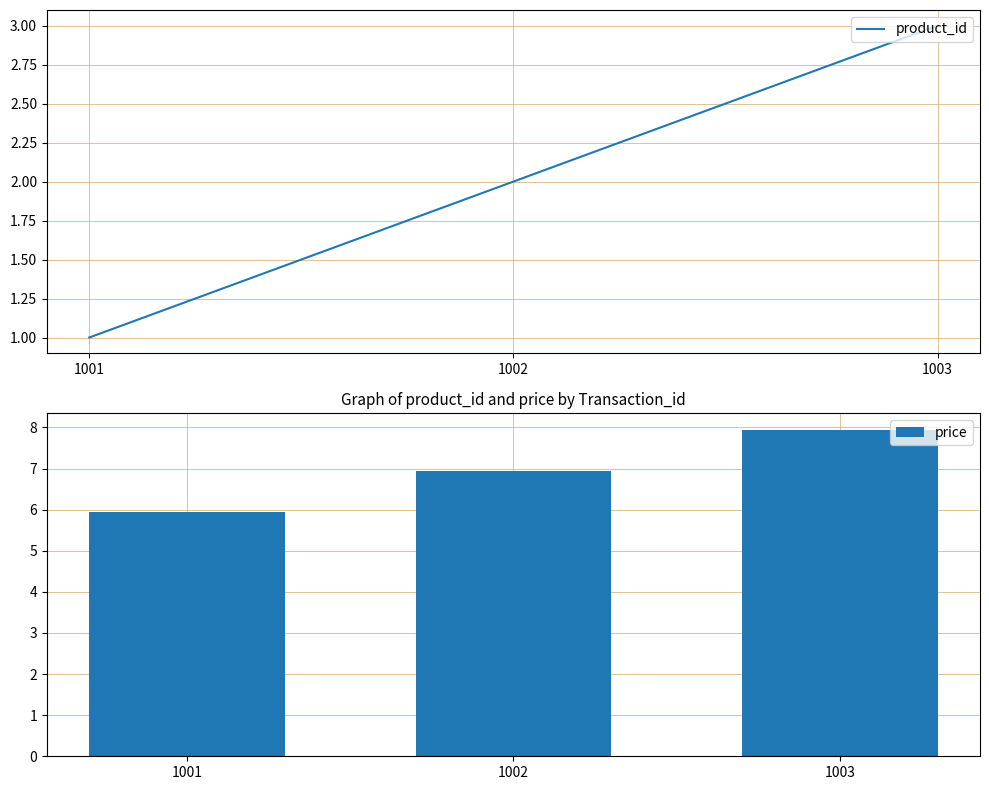

Where is product_id nearest to the value 2?

1002